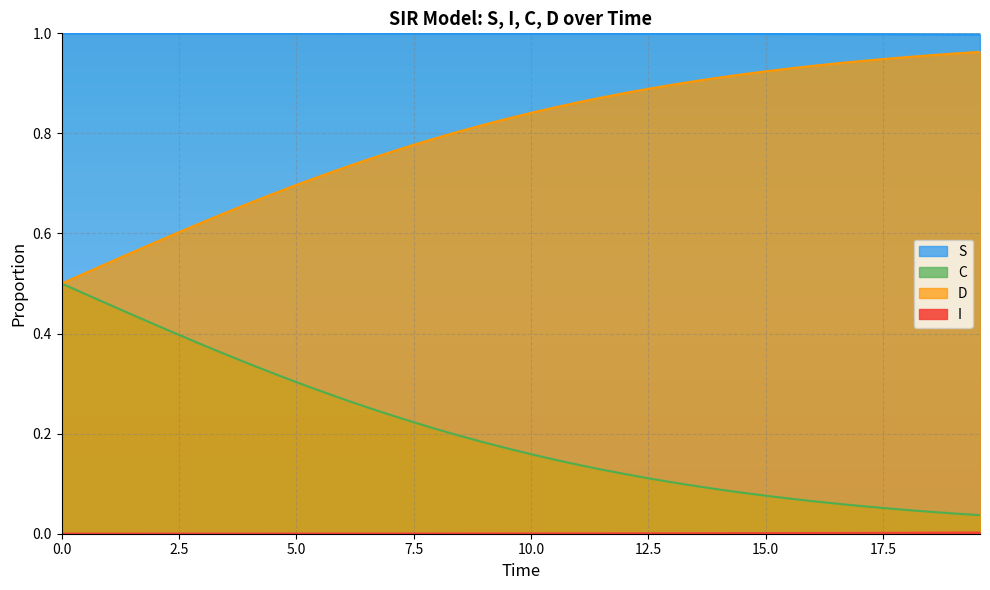

What are all the series names shown in the legend?

S, I, C, D